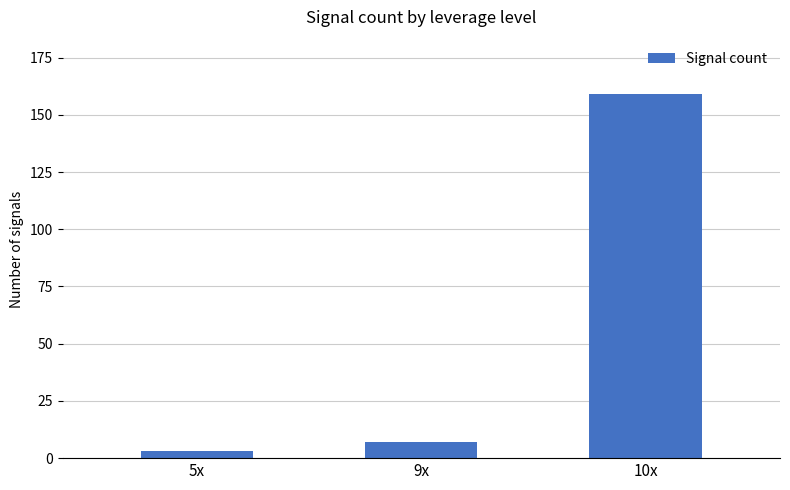

Reading left to right, what are all the values shown in this chart?

5x=3	9x=7	10x=159